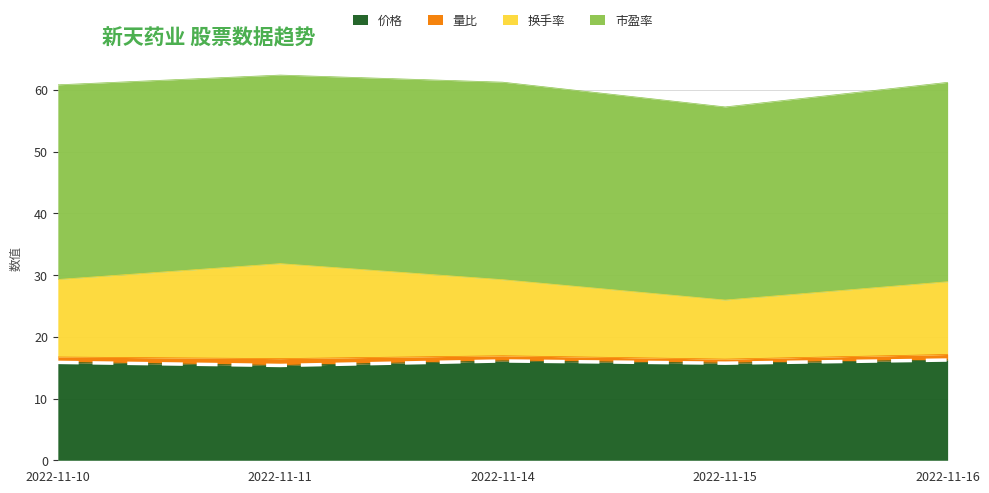

The value of 价格 at 2022-11-11 is 15.4. True or false?

True